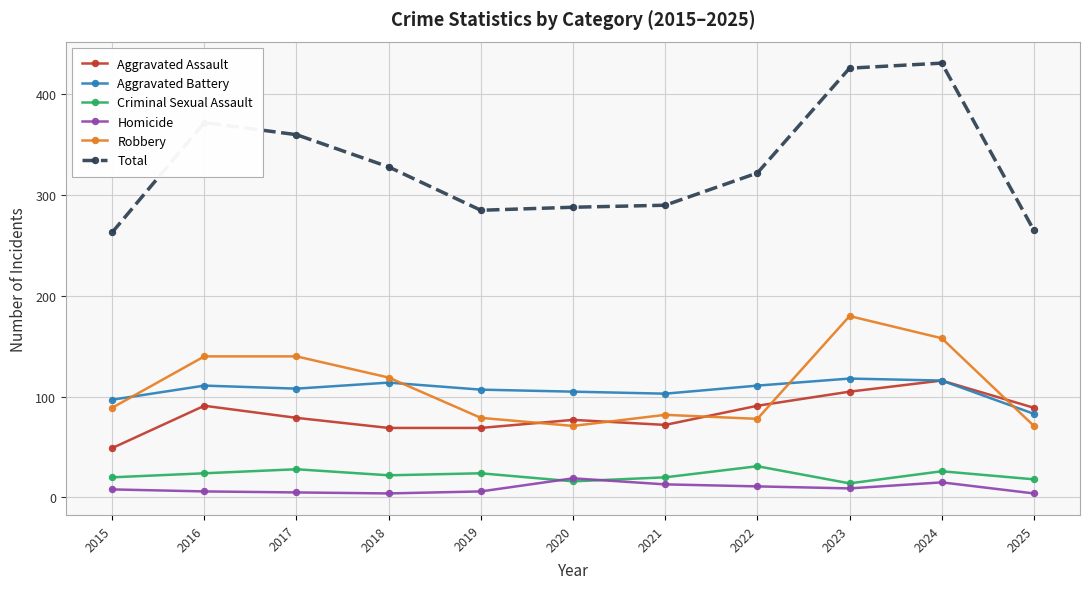

Which series has the widest spread of values?

Total